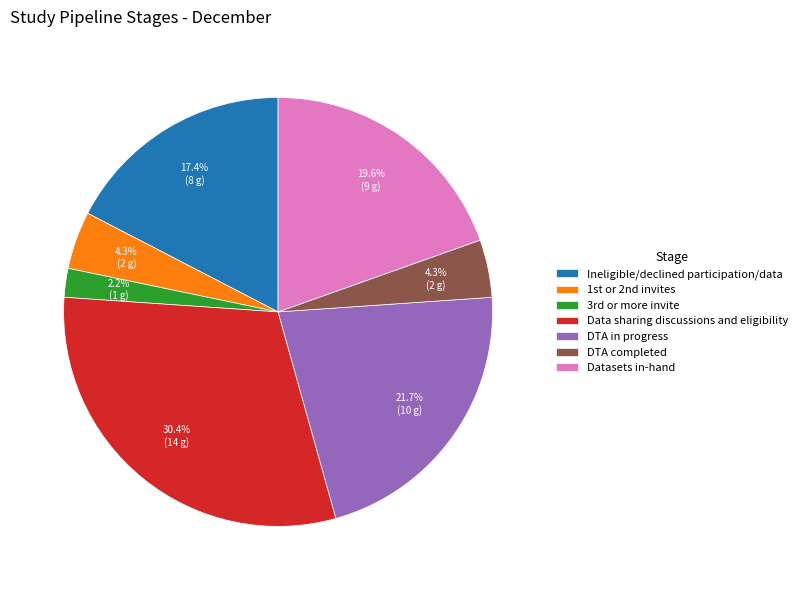

Is Ineligible/declined participation/data the majority of the pie?

No